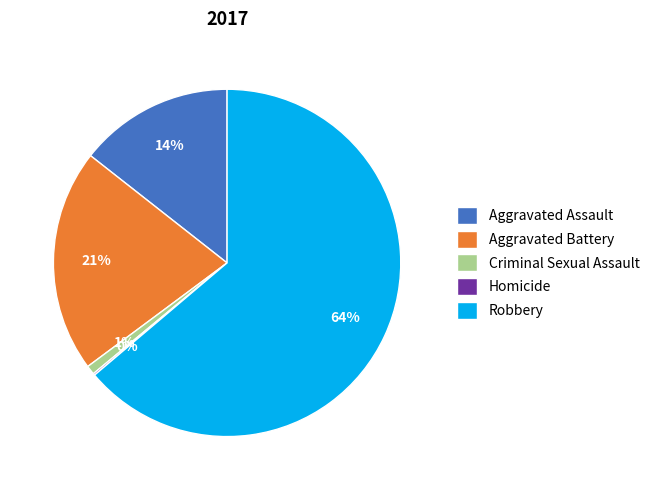

What is the largest slice in the pie chart?

Robbery